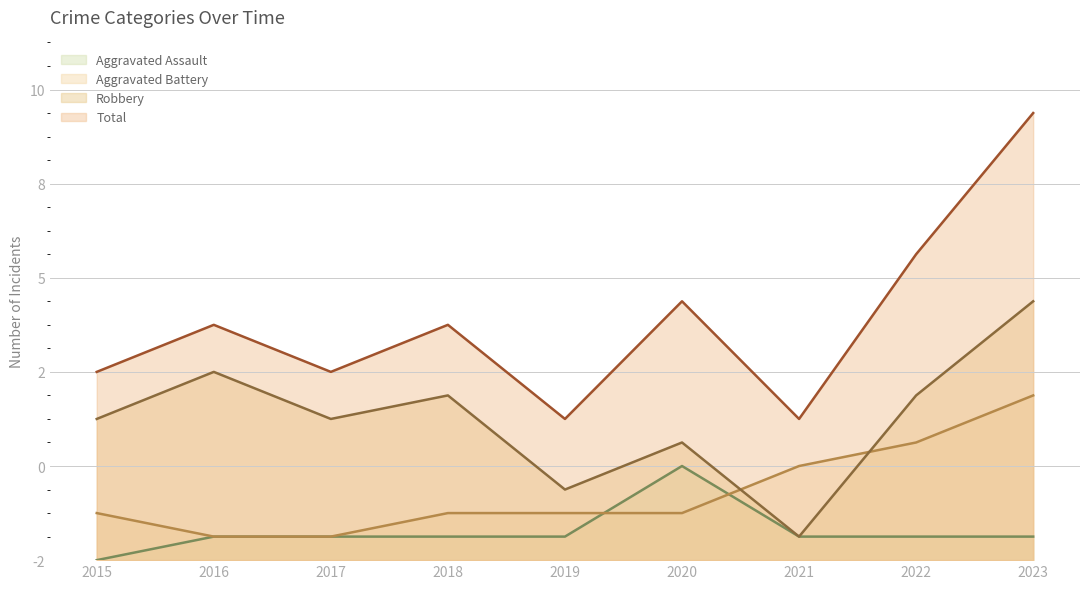

Reading left to right, list all the values displayed in this chart.

Aggravated Assault: 0	1	1	1	1	4	1	1	1
Aggravated Battery: 2	1	1	2	2	2	4	5	7
Robbery: 6	8	6	7	3	5	1	7	11
Total: 8	10	8	10	6	11	6	13	19